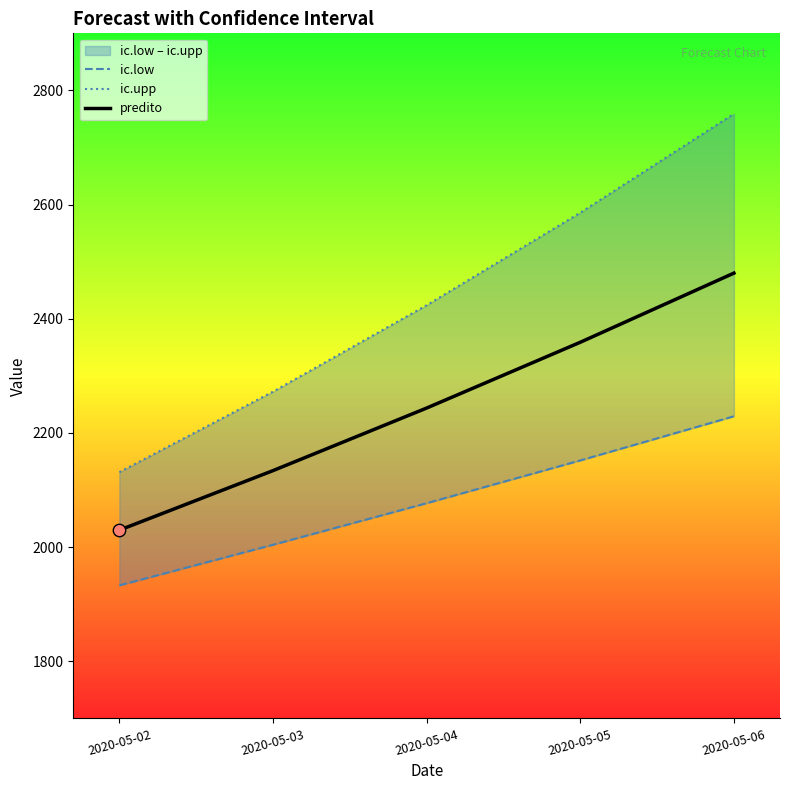

At how many categories does at least one series exceed 2437?

2